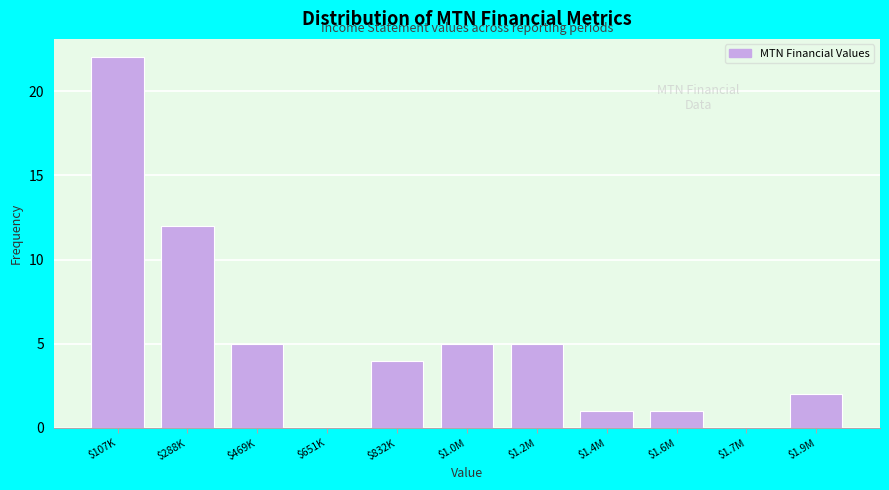

What is the sum of all values?

57